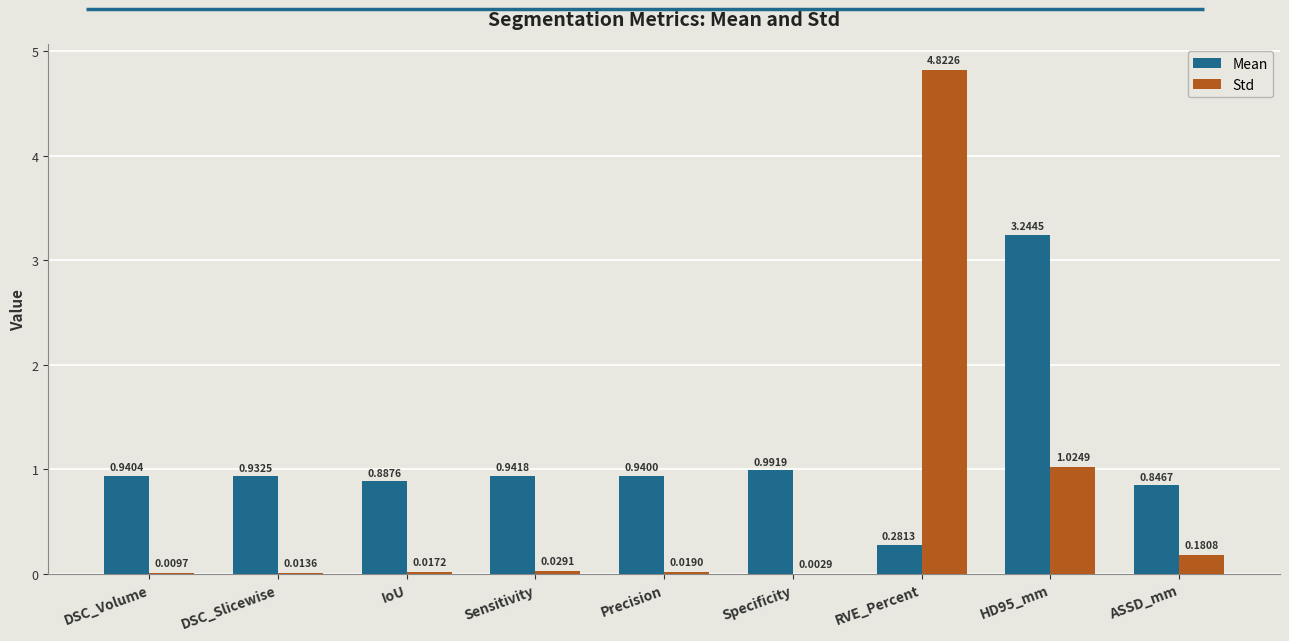

Are the bars horizontal?

No